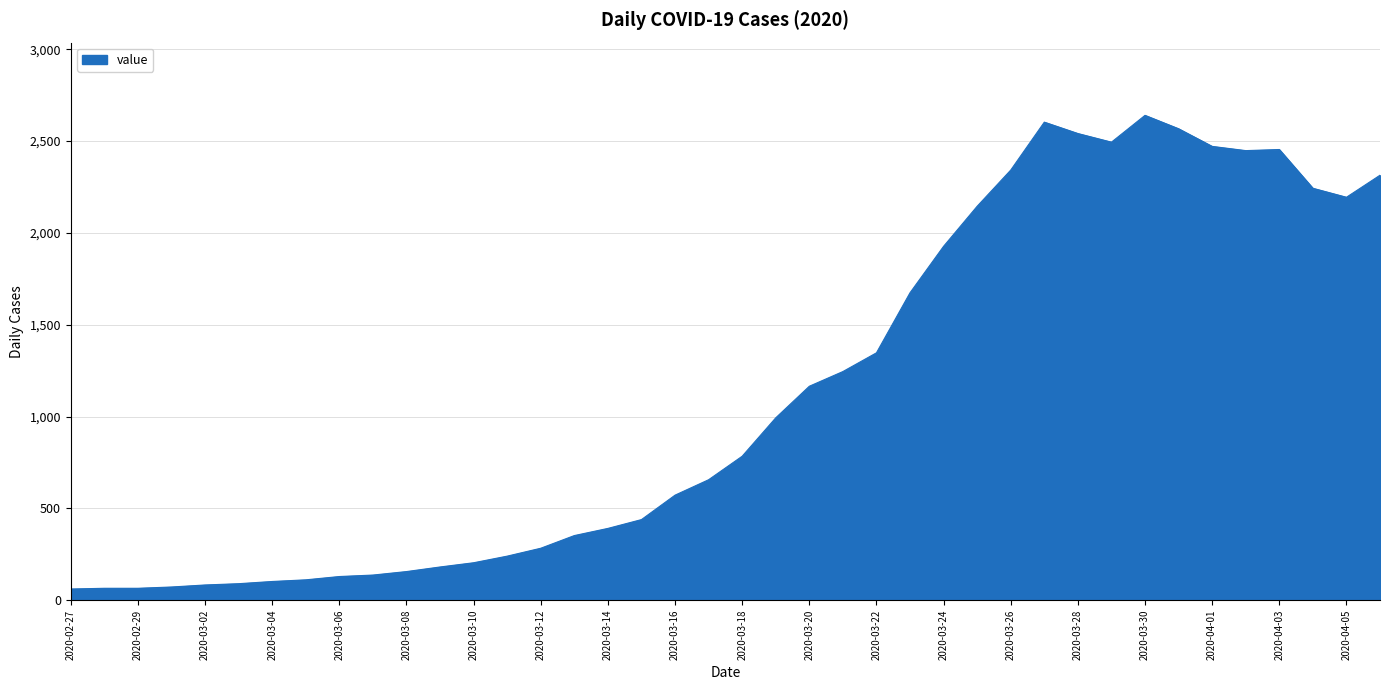

What is the minimum value shown in the chart?

61